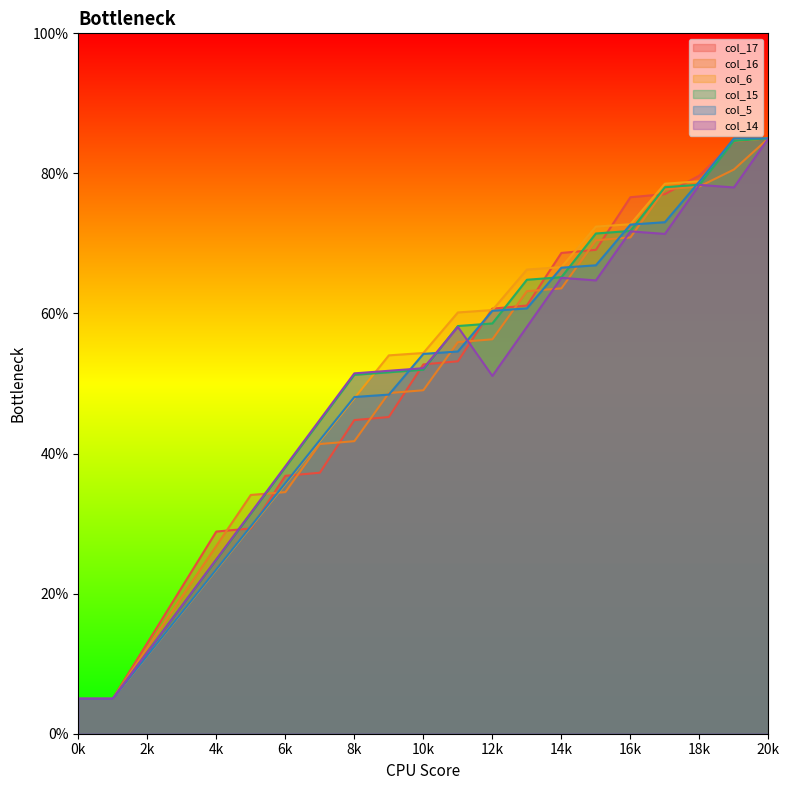

What is the minimum value for col_15?

5.0